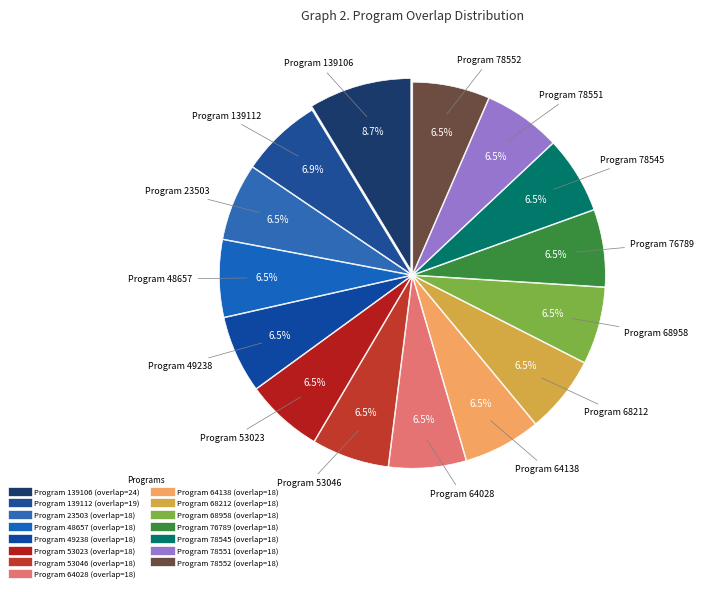

How many segments does this pie chart have?

15